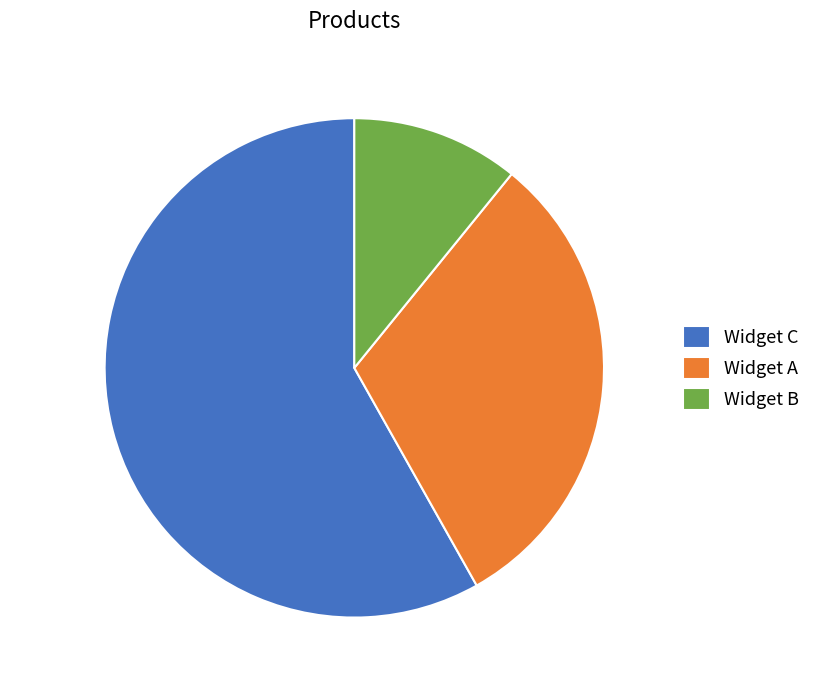

To the nearest percent, what is the difference between the Widget C and Widget A slice percentages?

27%